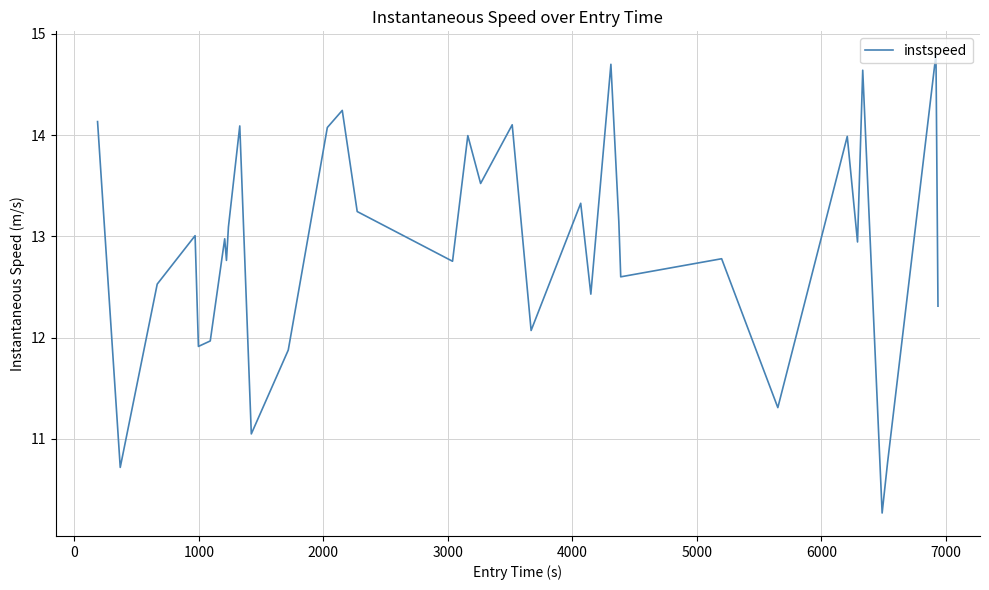

What is the minimum value shown in the chart?

10.3